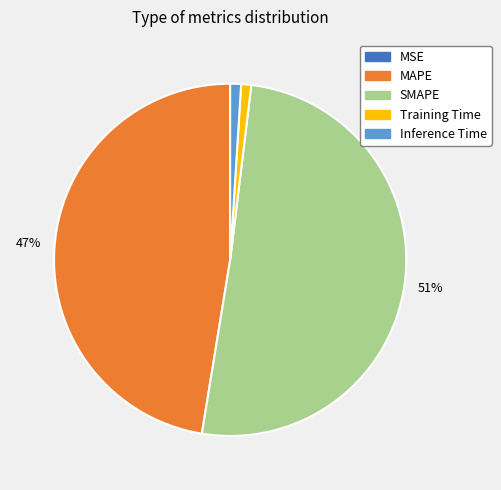

True or false: MAPE accounts for 47% of the total.

True